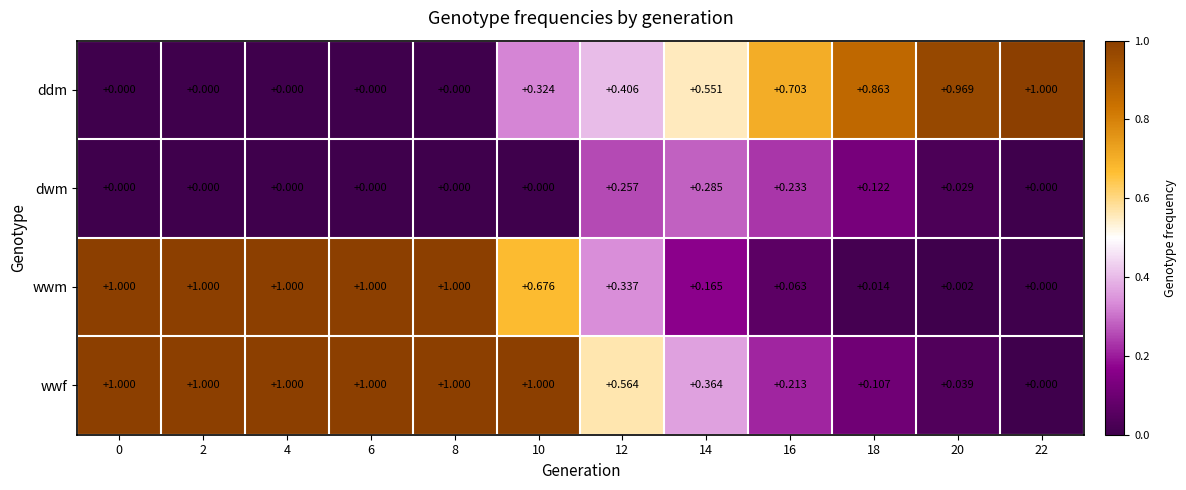

What is the difference between the highest and lowest values at 2?

1.0